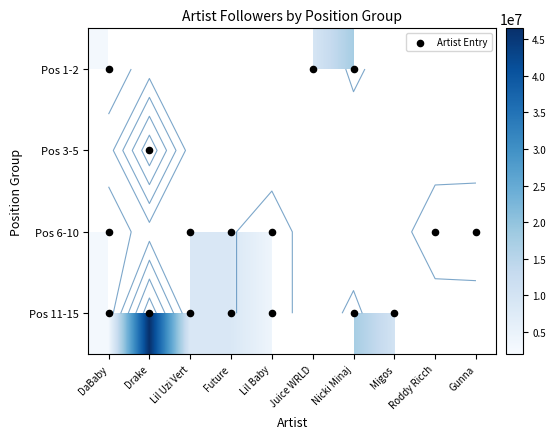

How many series are shown in this chart?

4